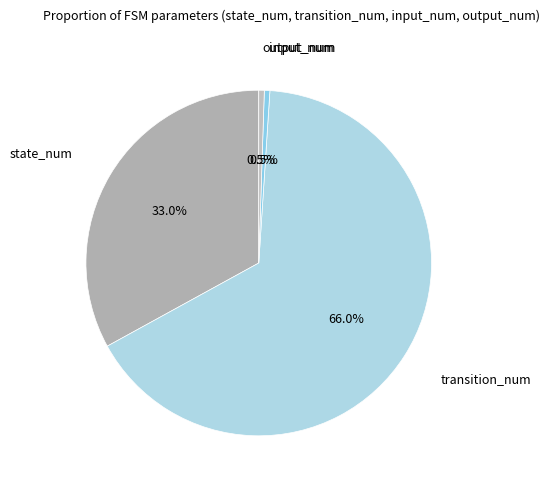

How many segments does this pie chart have?

4